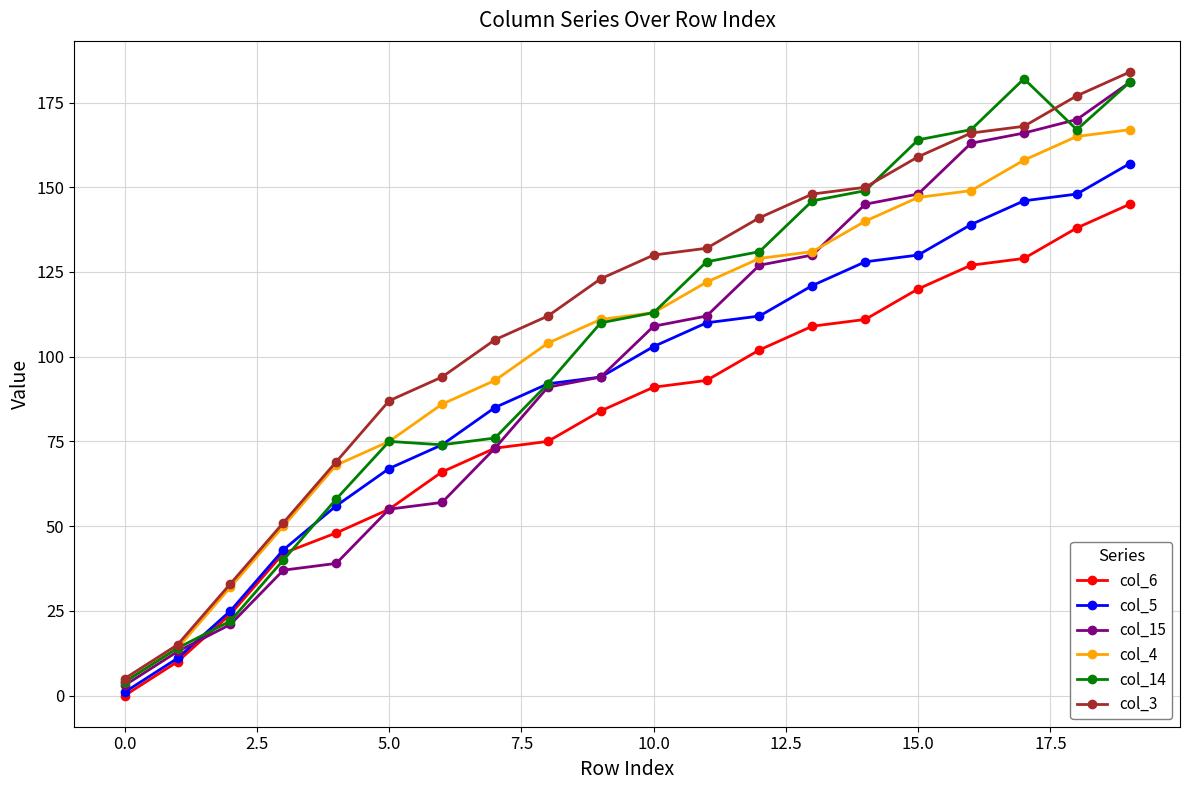

What are all the series names shown in the legend?

col_6, col_5, col_15, col_4, col_14, col_3